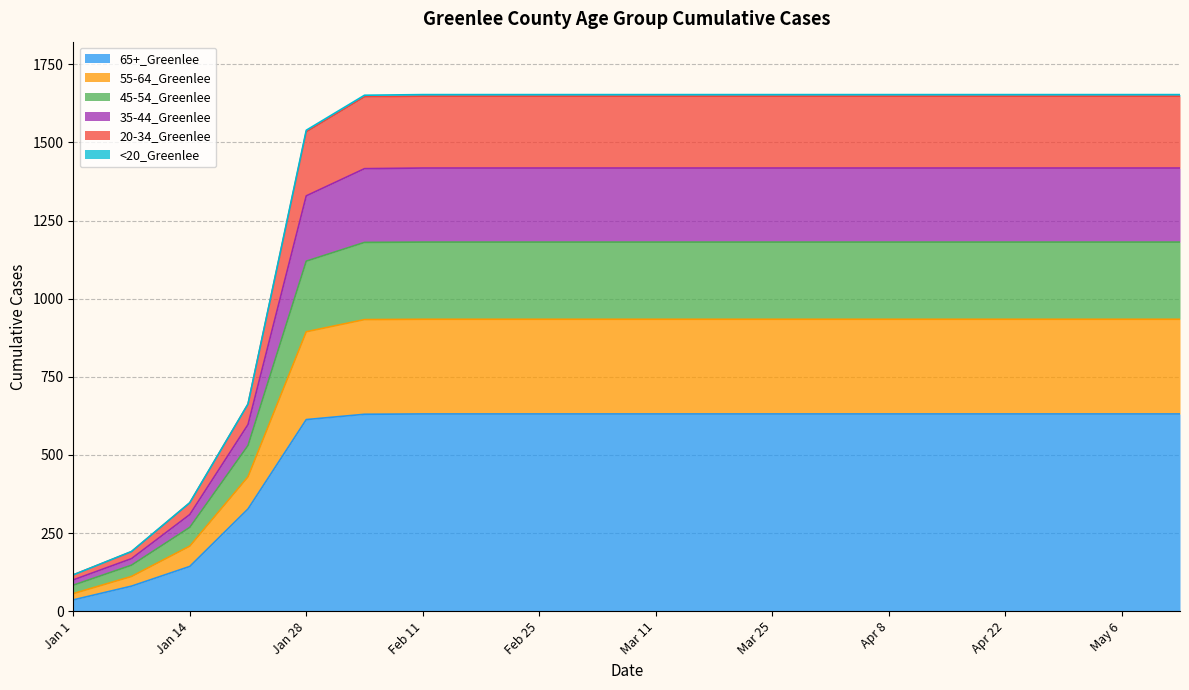

True or false: 55-64_Greenlee has more than 1 points higher than both neighbors.

False